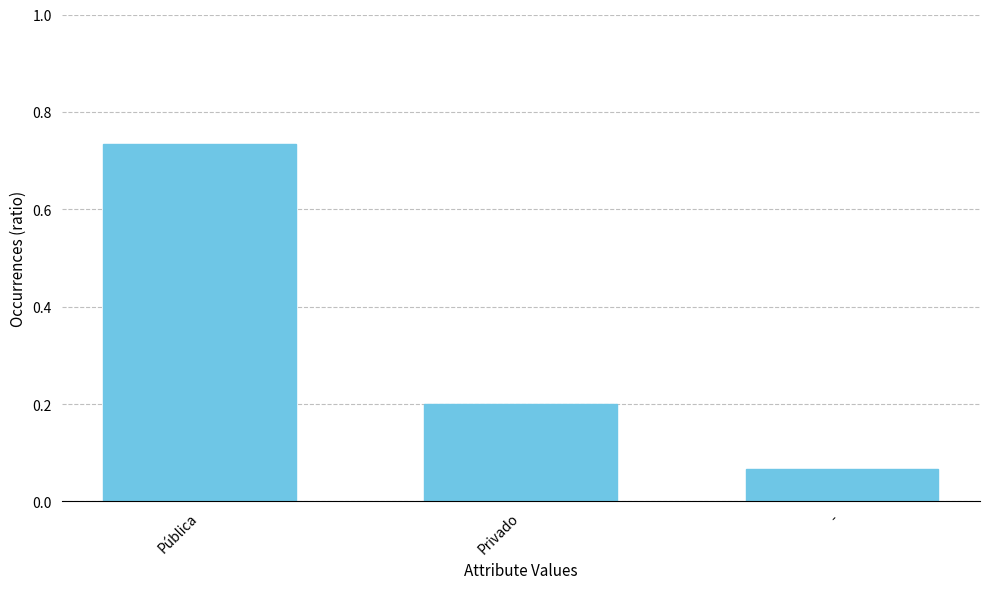

The chart shows a value of 0.2 at Privado. True or false?

True